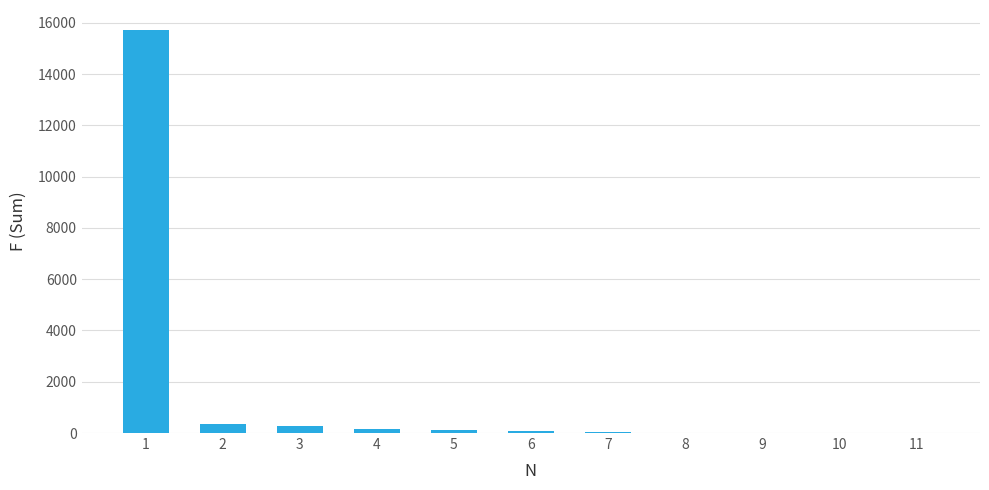

Are the bars grouped side by side (vs. stacked)?

No